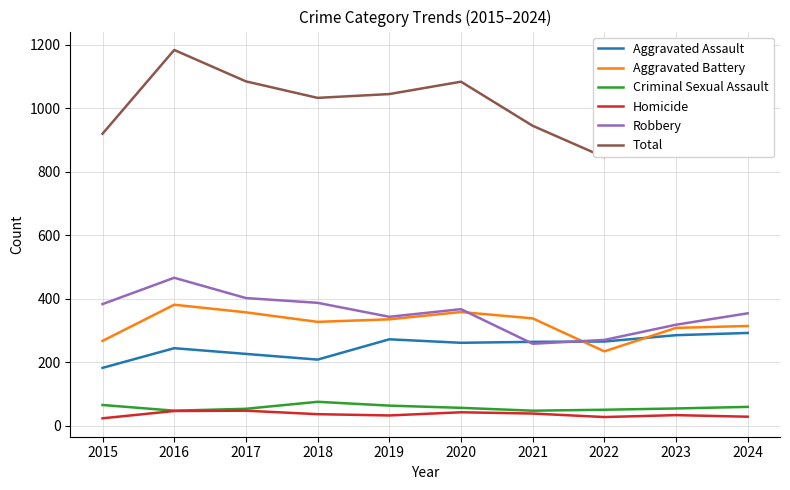

Is this an area chart (filled region under the line)?

No